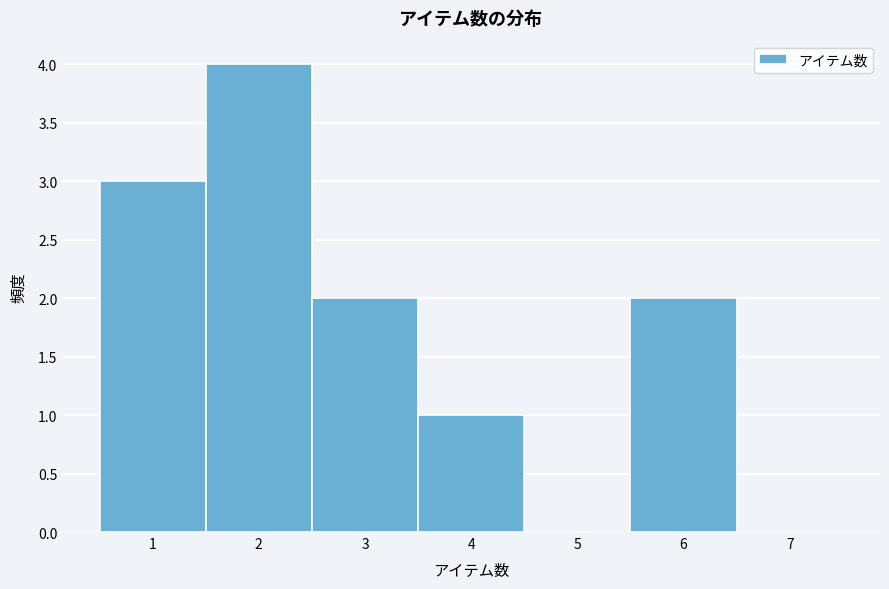

Over which range of the x-axis is the bar tallest?

1.5 to 2.5